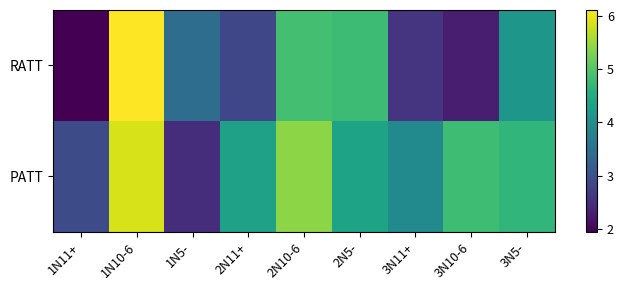

Rank the series by their maximum value, from lowest to highest.

PATT, RATT